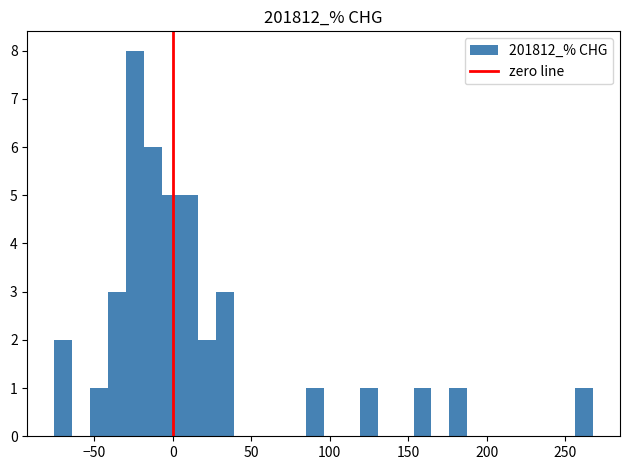

Around what value on the x-axis is the tallest bar? Give the approximate position of its centre, as read against the axis.

-25